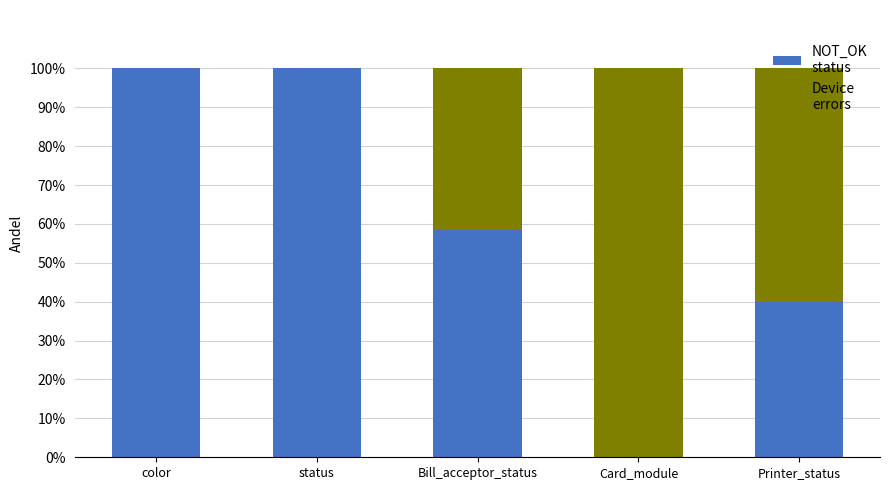

What is the sum of all NOT_OK status values?

298.3